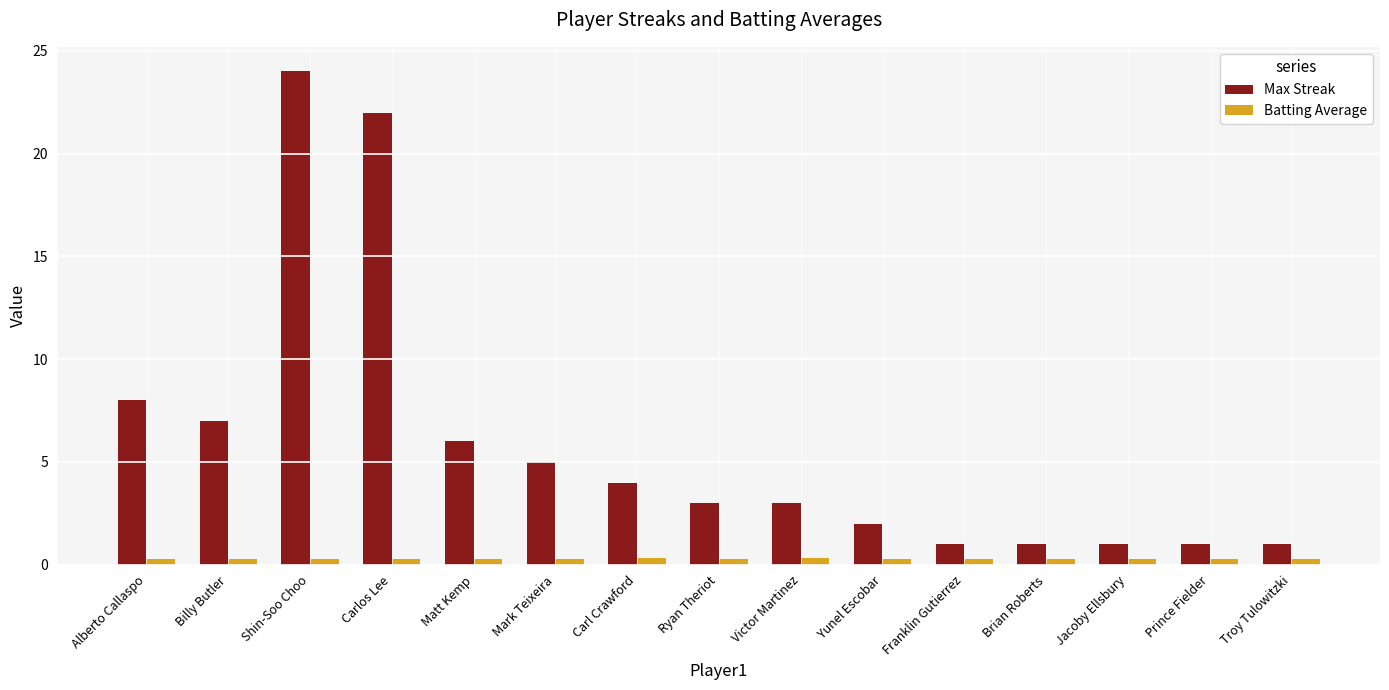

How many bars are there in total?

30